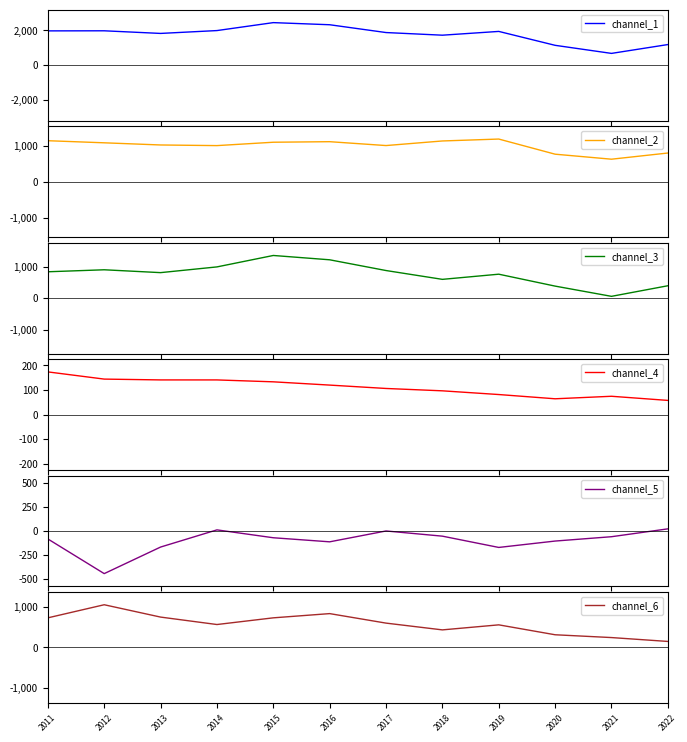

Which category has the lowest value in the channel_5 series?

2012